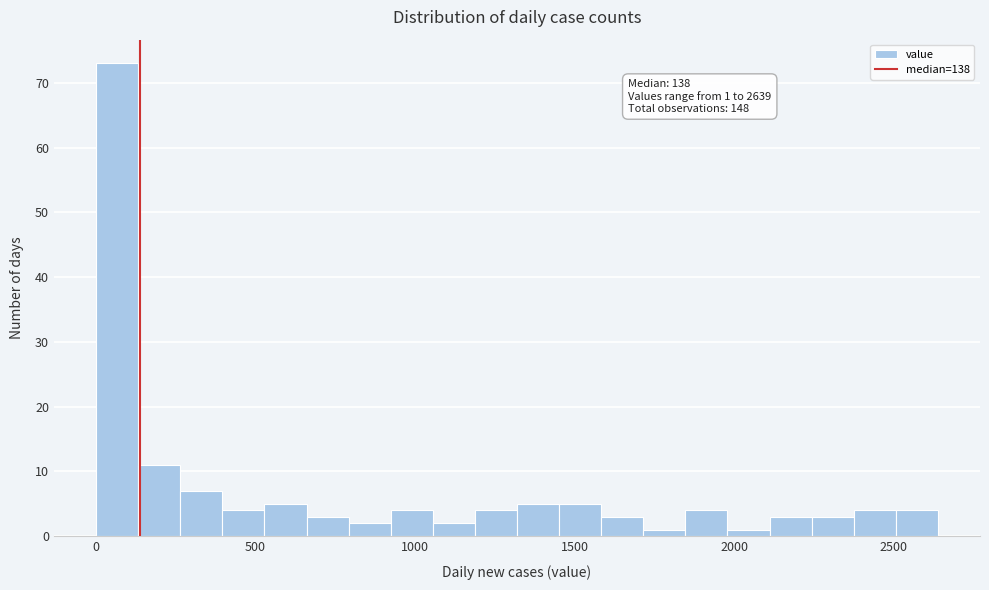

Around what value on the x-axis is the tallest bar? Give the approximate position of its centre, as read against the axis.

50